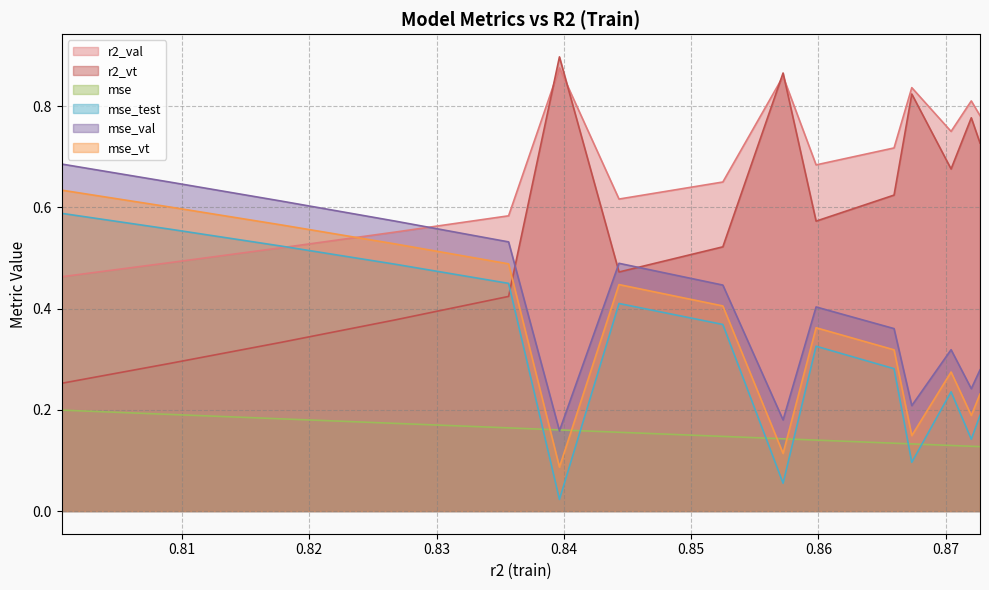

Between 0.8704289858425085 and 0.8090362014548542, which is larger?

0.8704289858425085